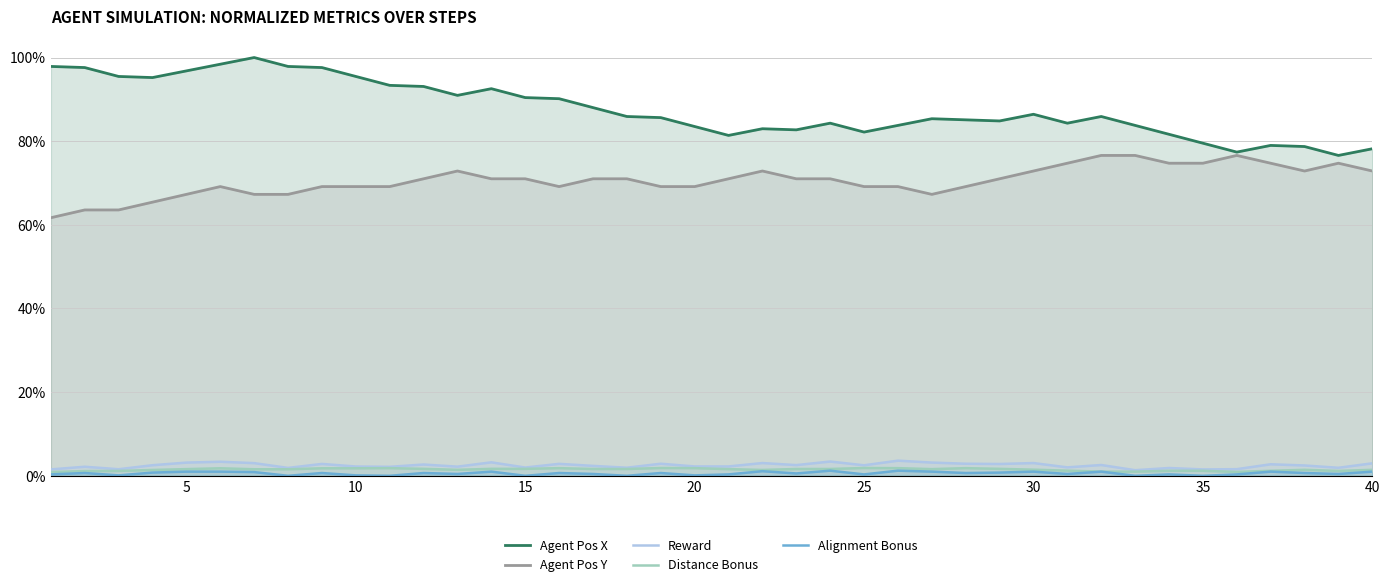

Which series has the largest total across all categories?

Agent Pos X